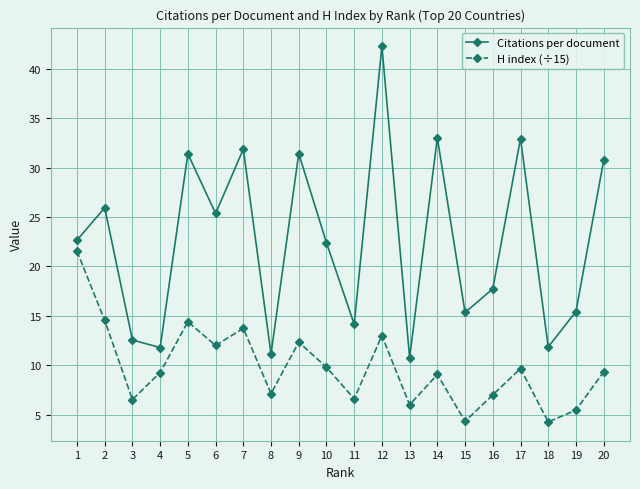

What is the difference between the H index (÷15) values at 9 and 15?

8.0